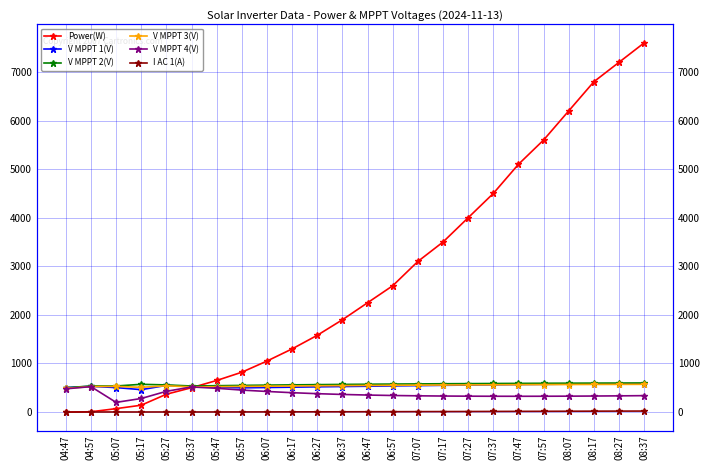

What is the sum of all V MPPT 3(V) values?

13044.0